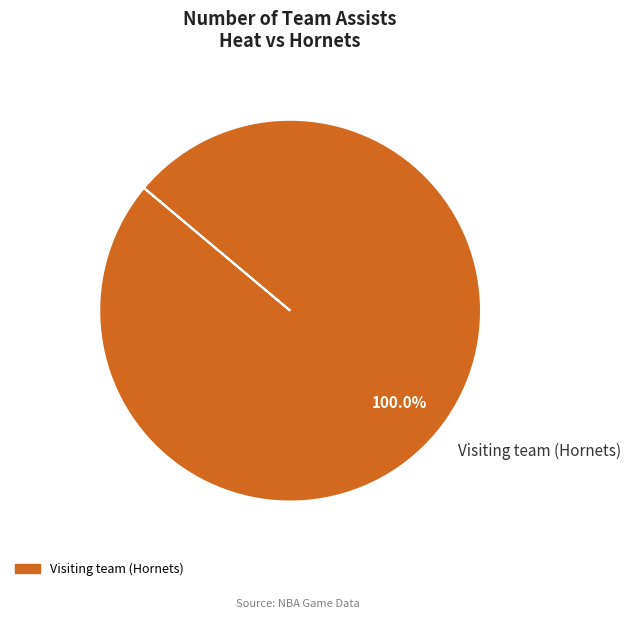

Rank the categories by value from lowest to highest.

Visiting team (Hornets)